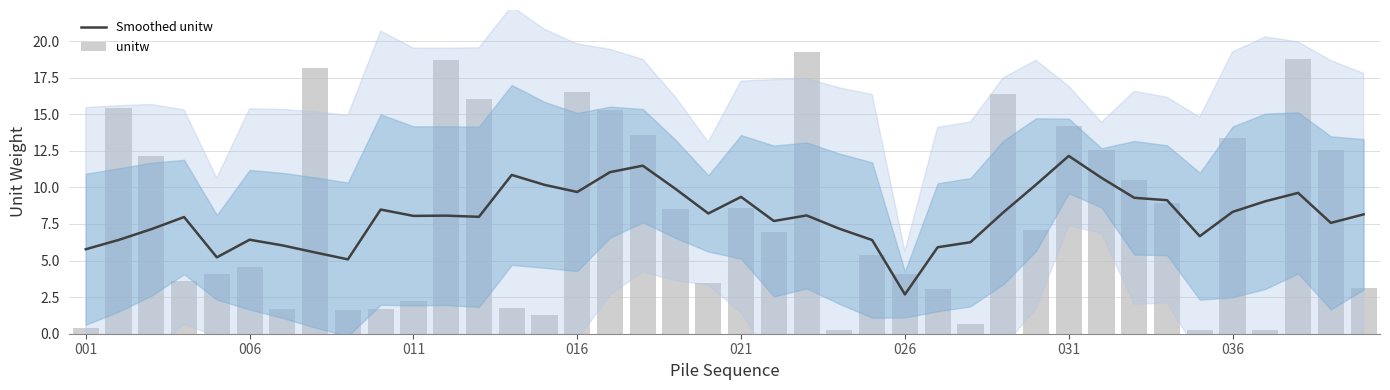

Which category has the highest value in the Smoothed unitw series?

031